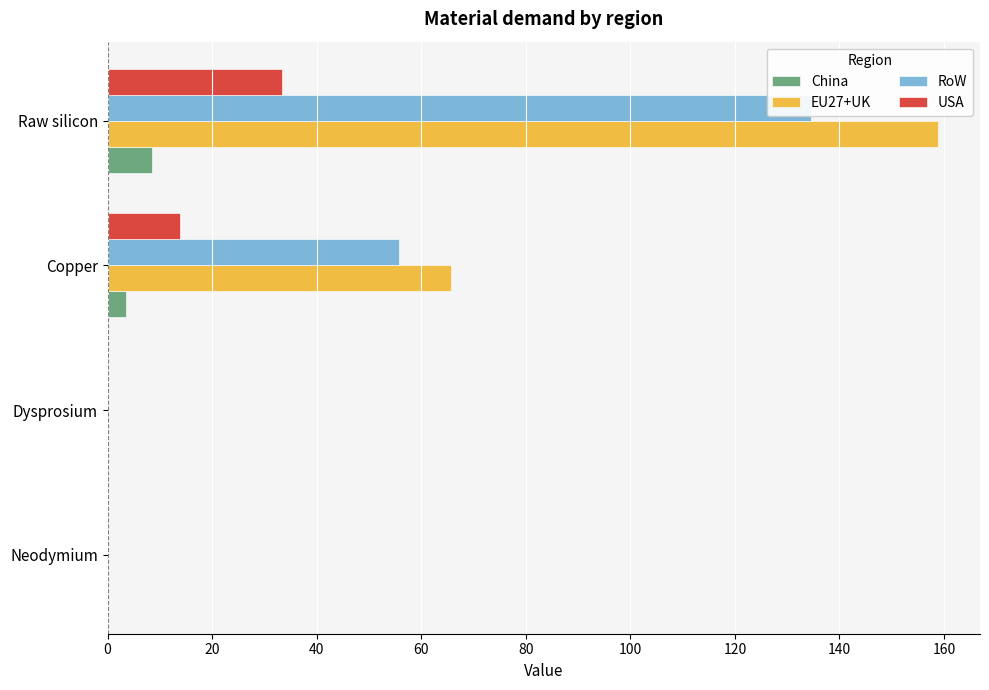

At how many categories does at least one series exceed 35?

2